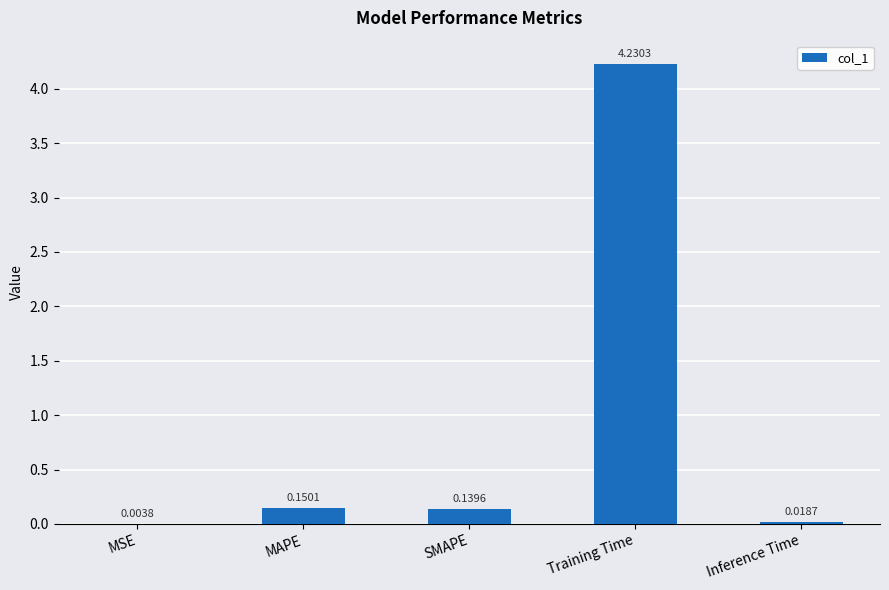

Does the chart contain stacked bars?

No